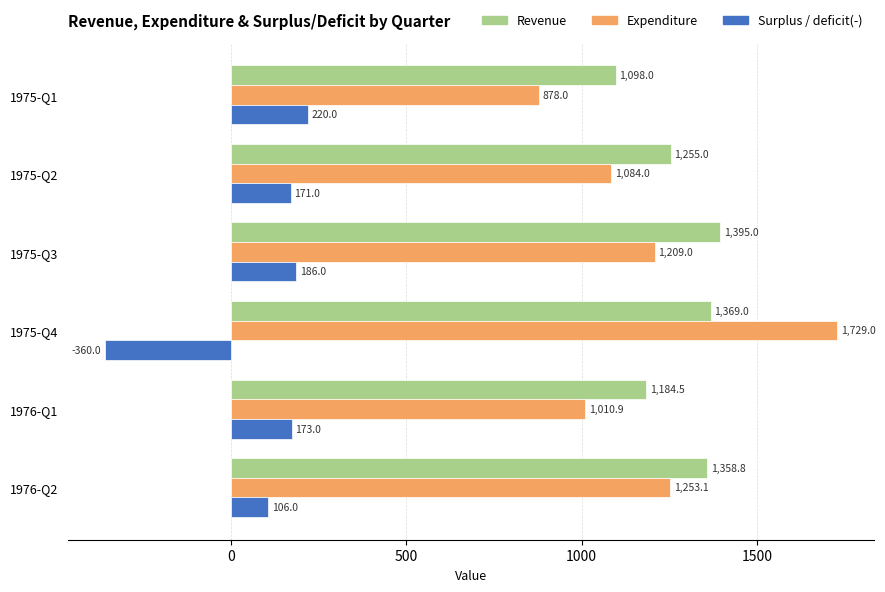

Where is Expenditure nearest to the value 1303?

1976-Q2